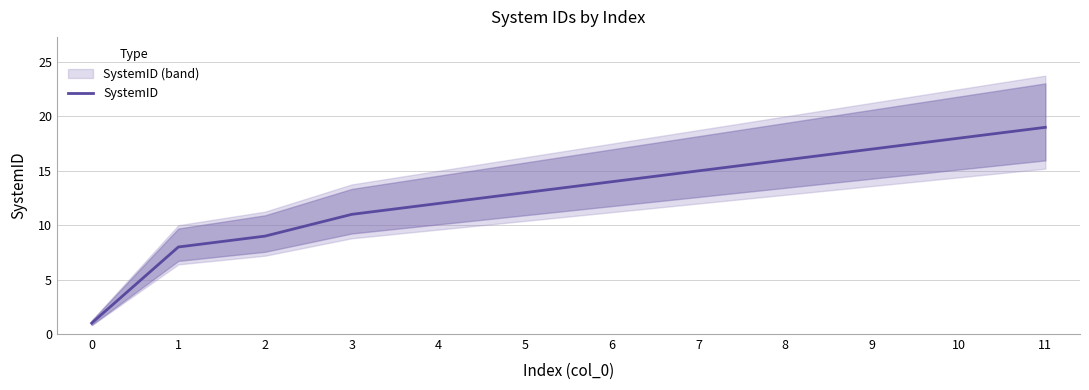

What is the value of the 7th point from the left?

14